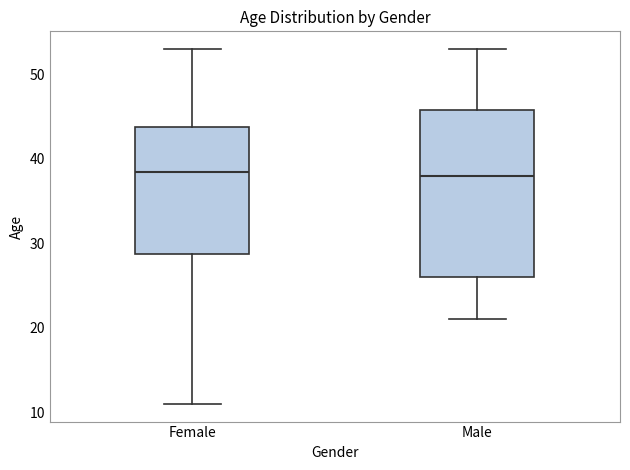

Reading left to right, read every box against the y-axis: the position of its median line, the range the box covers, and the ends of its whiskers. The values are not printed on the chart, so give them approximately, as read against the axis.

Female: median 39, box 29 to 44, whiskers 11 to 53
Male: median 38, box 26 to 46, whiskers 21 to 53